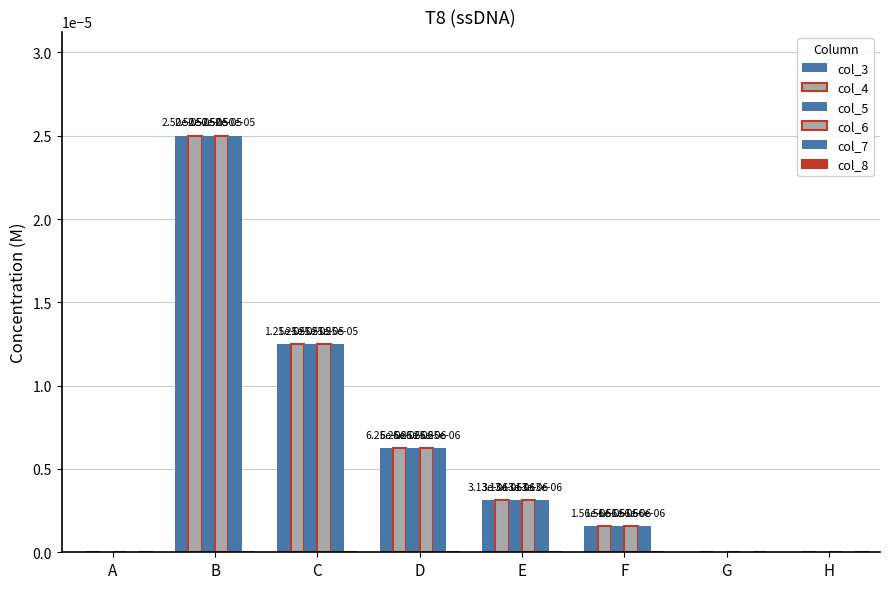

At which category is the sum across all series the highest?

B